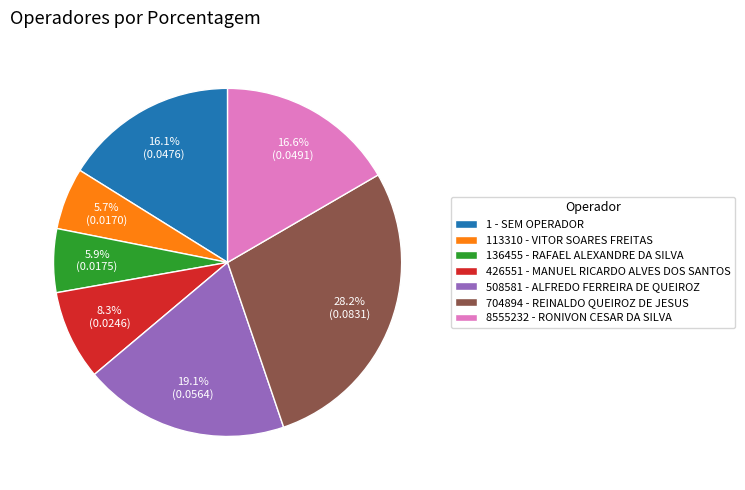

How much of the chart is everything except 136455 - RAFAEL ALEXANDRE DA SILVA?

94.1%